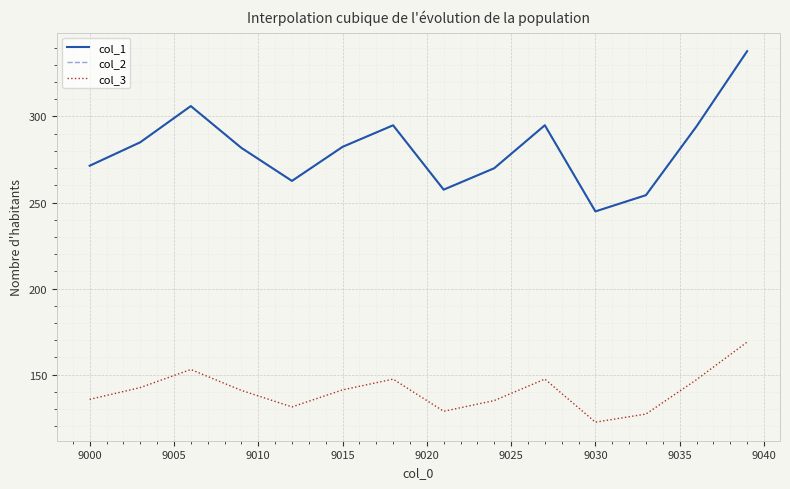

Is this an area chart (filled region under the line)?

No